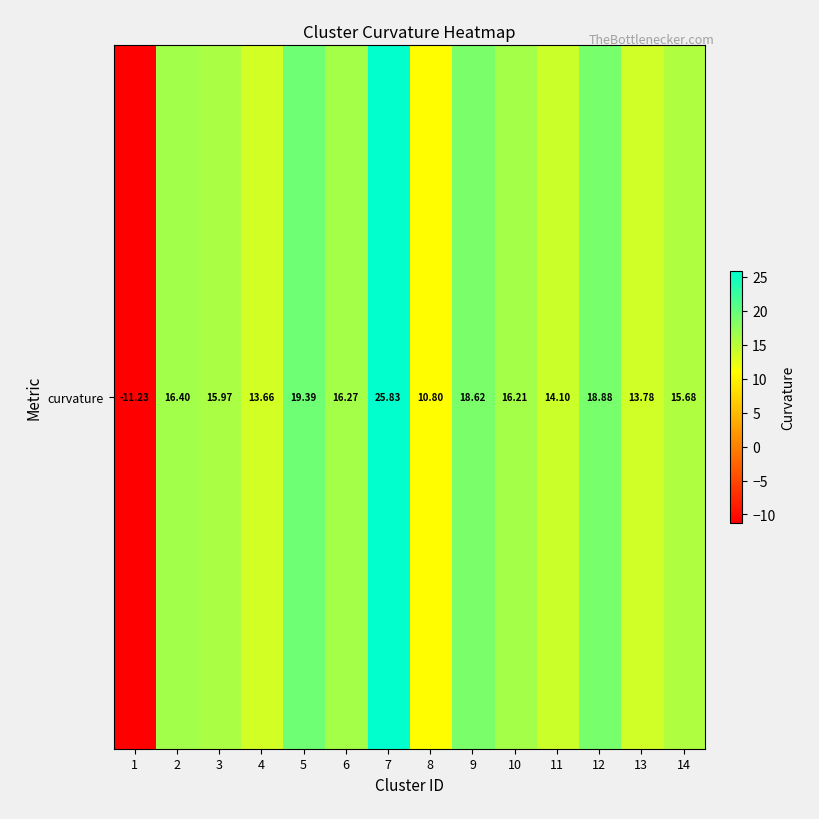

What is the difference between the maximum and minimum values?

37.1